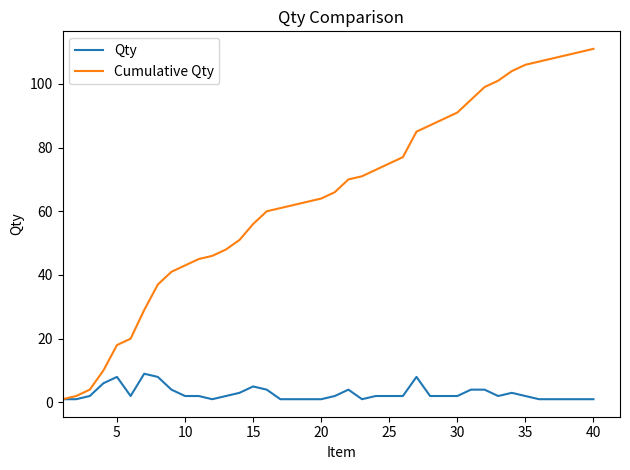

Rank the series by their maximum value, from lowest to highest.

Qty, Cumulative Qty